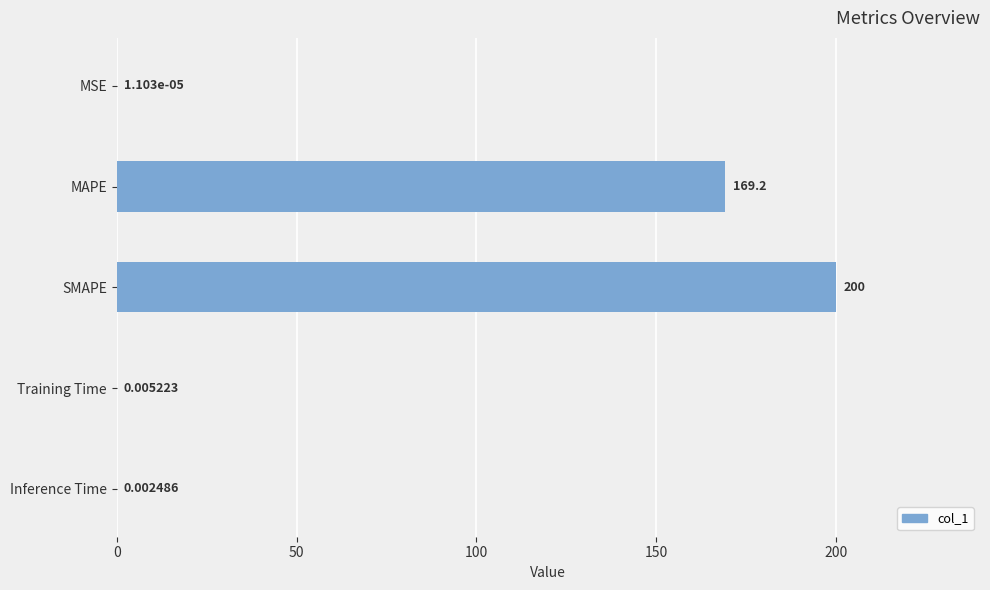

Between MSE and Training Time, which is larger?

Training Time